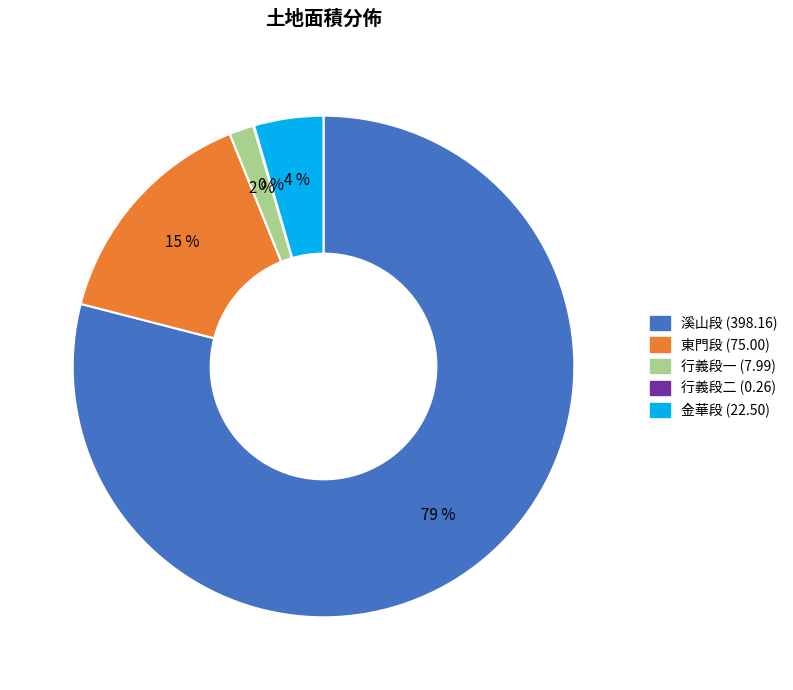

Is there any slice that represents more than half of the pie?

Yes